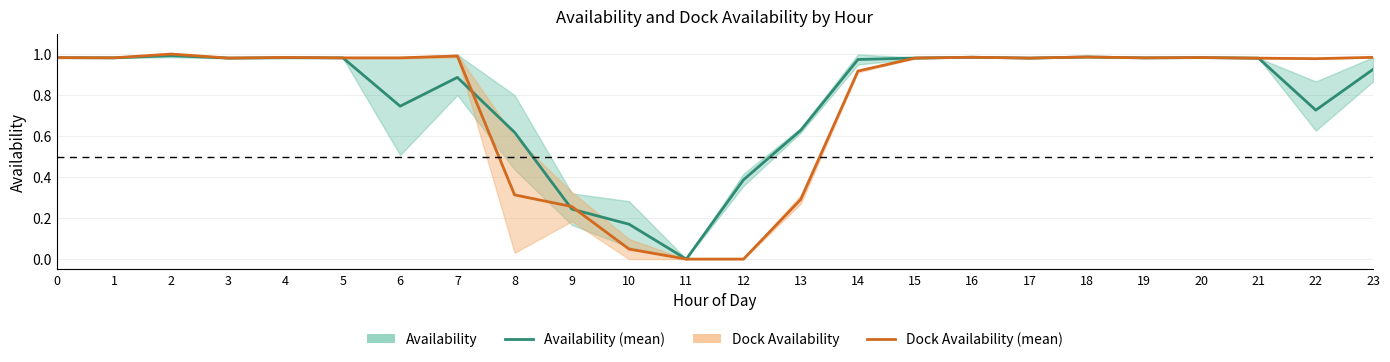

Does the chart have visible grid lines?

Yes